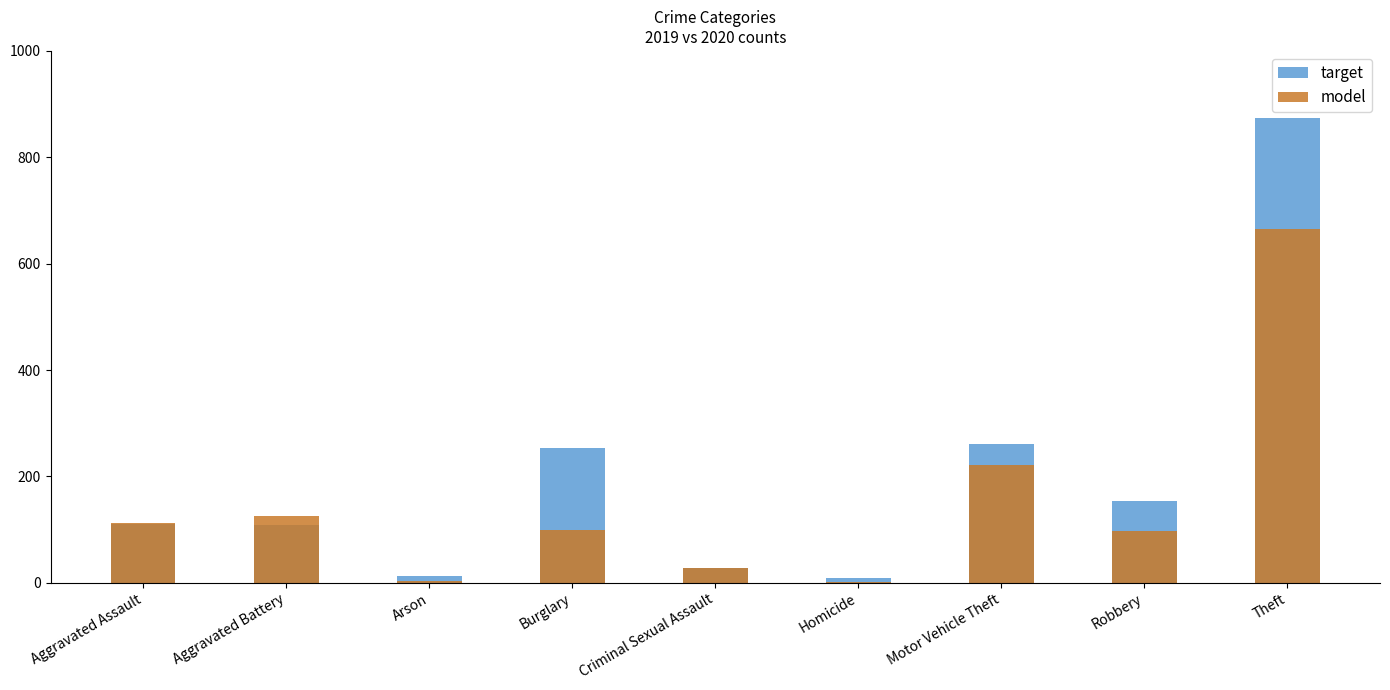

Which has a higher value, Robbery or Homicide?

Robbery